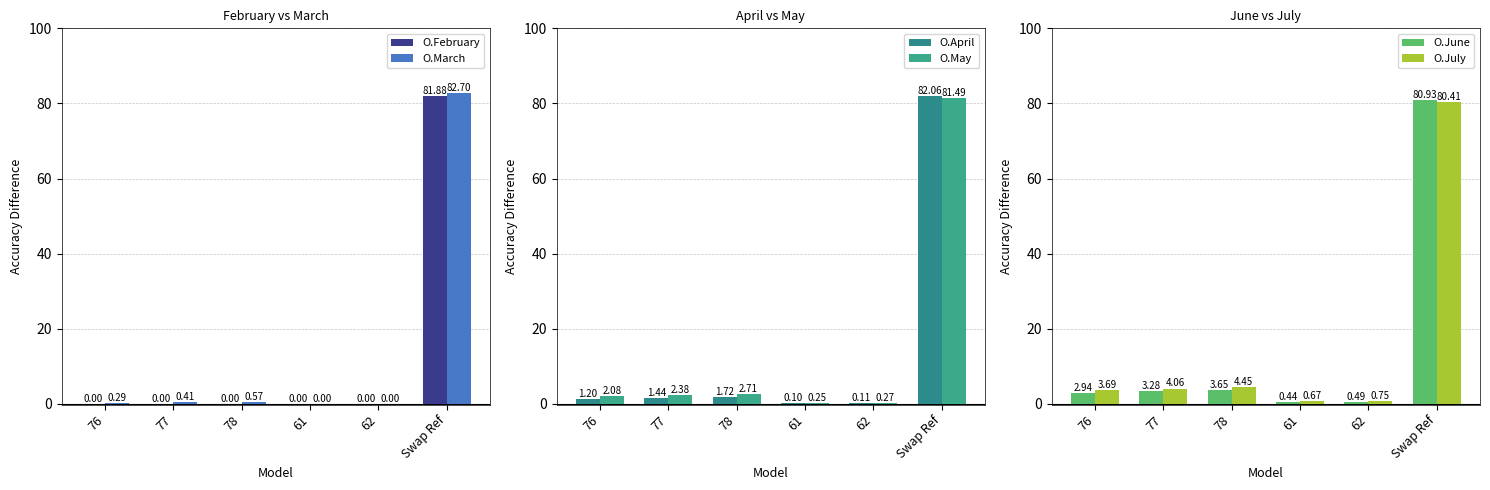

Count the number of data series in this chart.

6